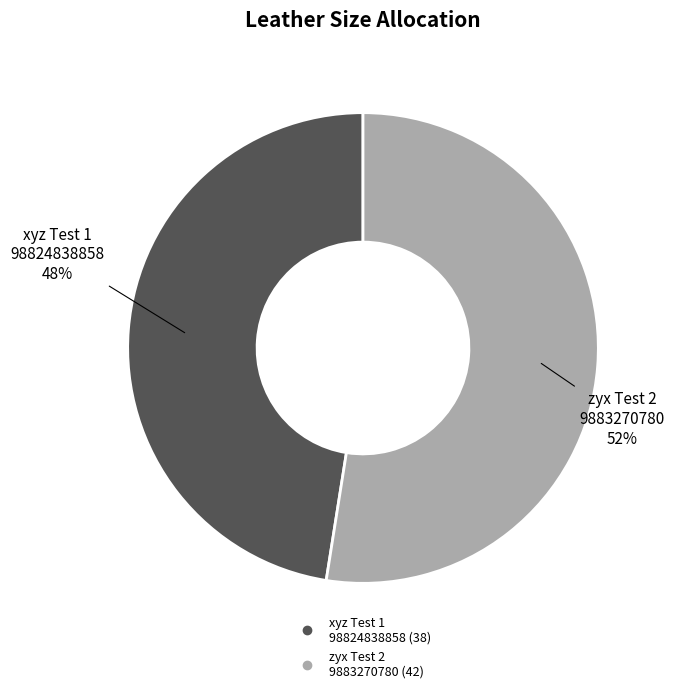

To the nearest percent, what is the average slice percentage?

50%